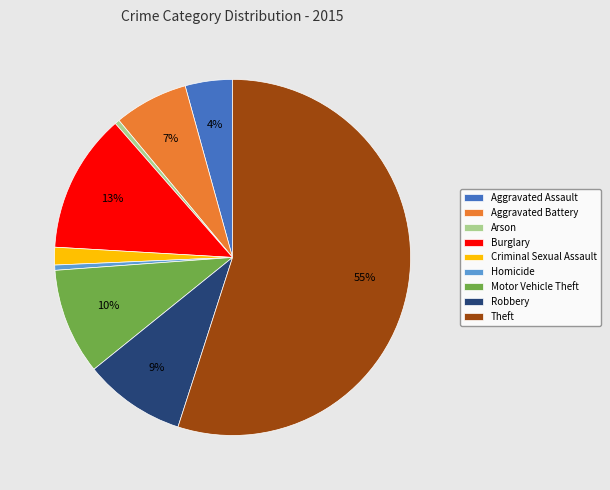

How many segments does this pie chart have?

9